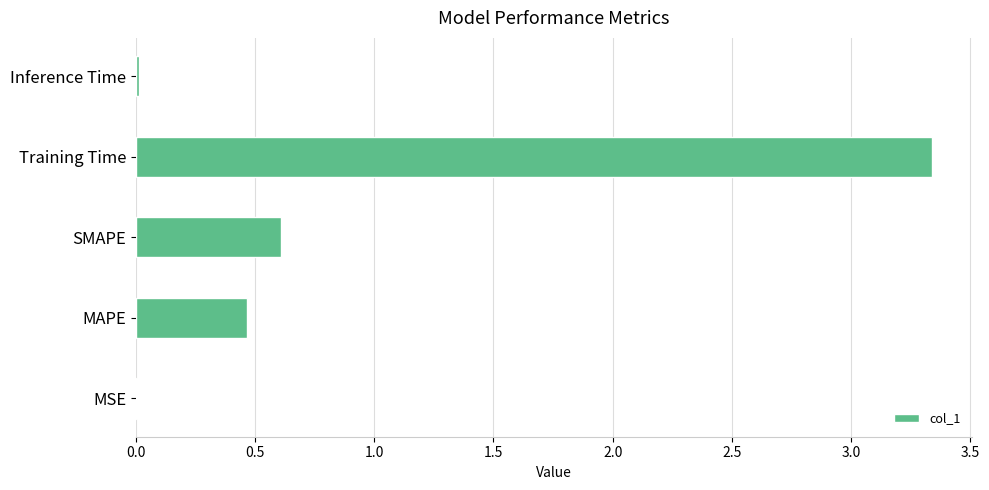

Is it true that the value at Training Time is 5.0?

False